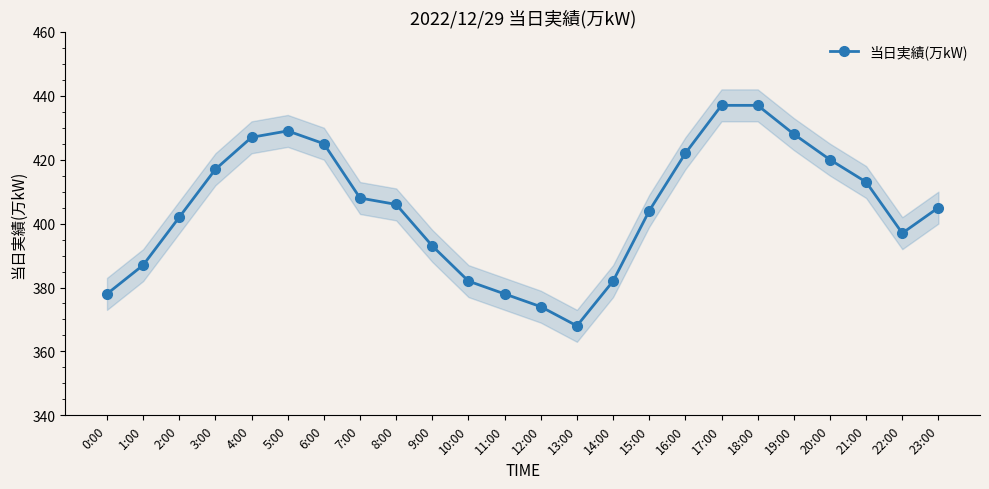

The chart shows a value of 427 at 4:00. True or false?

True